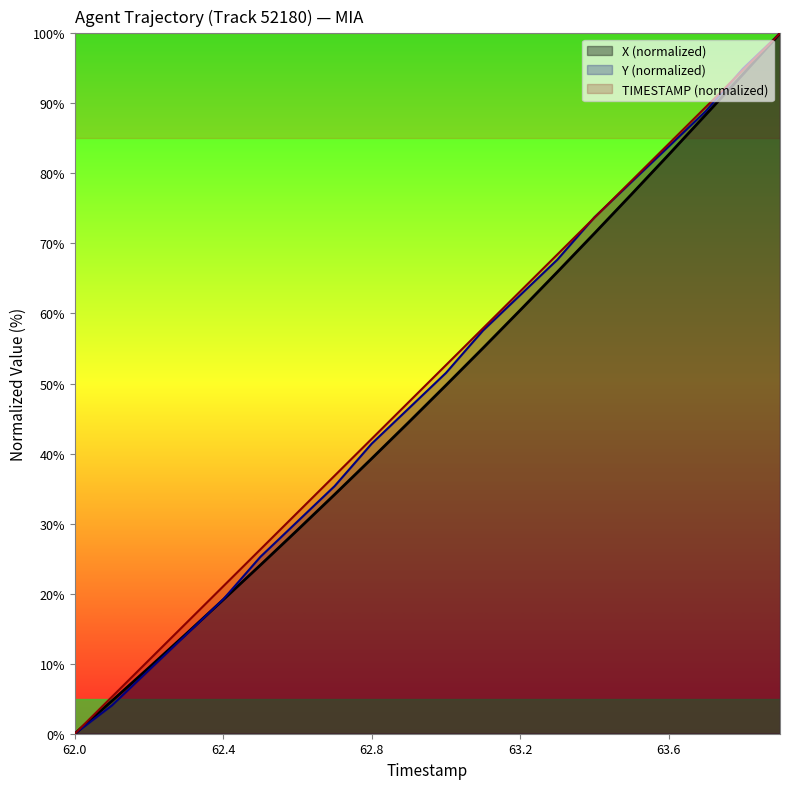

How many lines are shown in the chart?

3